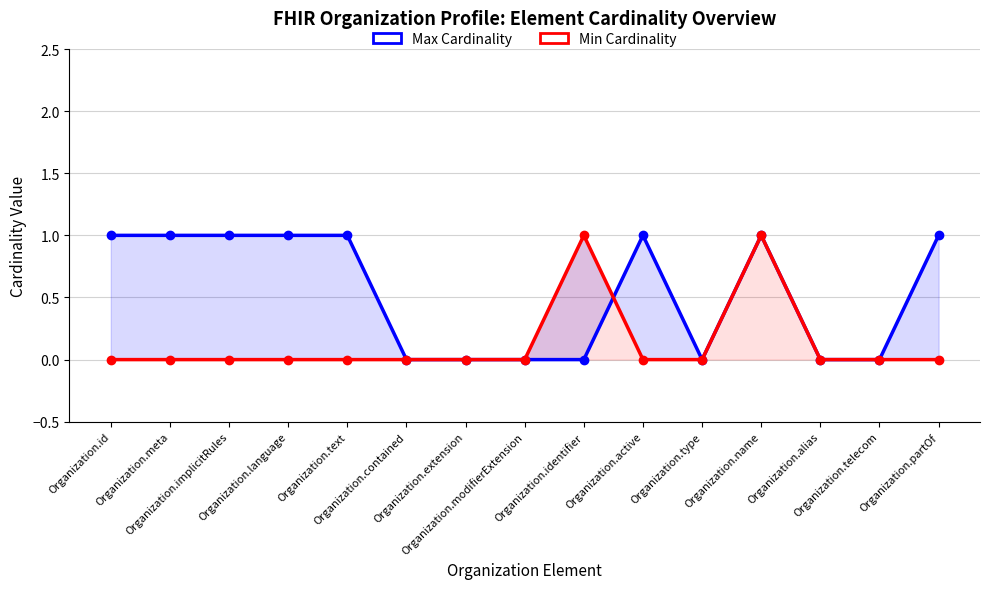

Reading right to left, what are all the values shown in this chart?

Max Cardinality: Organization.partOf=1	Organization.telecom=0	Organization.alias=0	Organization.name=1	Organization.type=0	Organization.active=1	Organization.identifier=0	Organization.modifierExtension=0	Organization.extension=0	Organization.contained=0	Organization.text=1	Organization.language=1	Organization.implicitRules=1	Organization.meta=1	Organization.id=1
Min Cardinality: Organization.partOf=0	Organization.telecom=0	Organization.alias=0	Organization.name=1	Organization.type=0	Organization.active=0	Organization.identifier=1	Organization.modifierExtension=0	Organization.extension=0	Organization.contained=0	Organization.text=0	Organization.language=0	Organization.implicitRules=0	Organization.meta=0	Organization.id=0